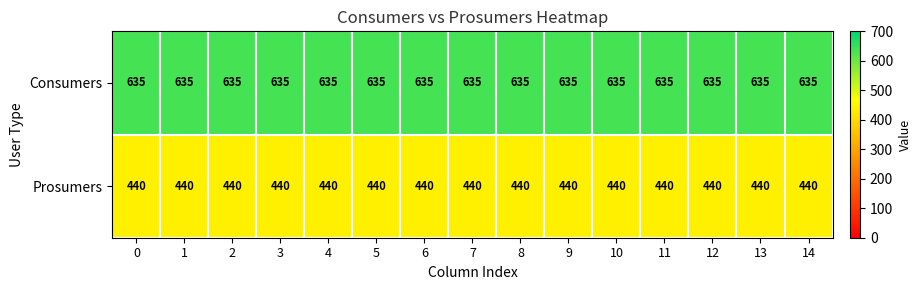

Rank the series at 3 from lowest to highest value.

Prosumers, Consumers